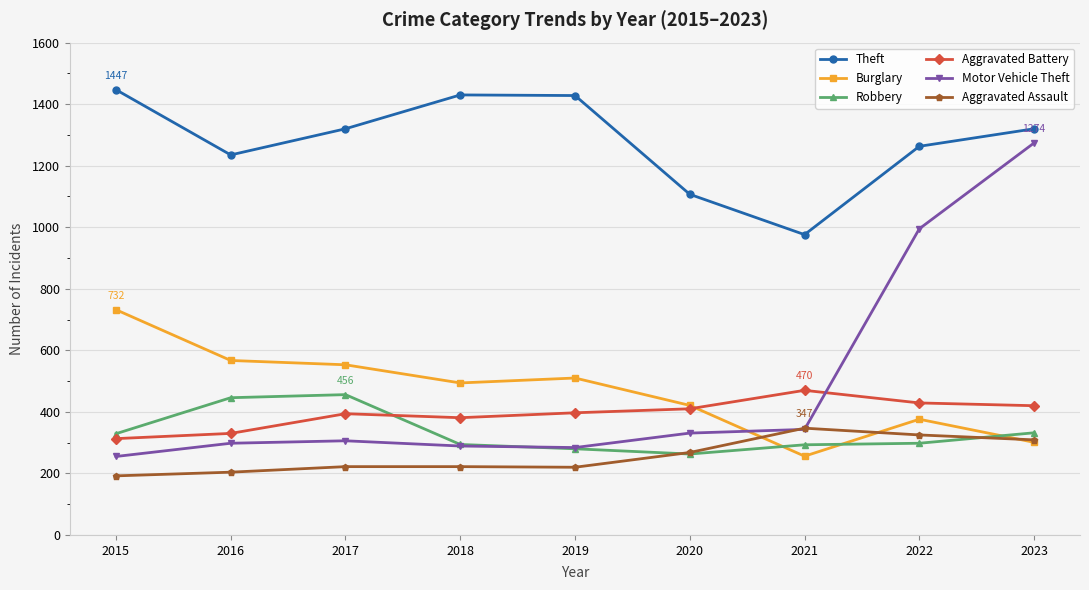

What is the total value across all series at 2018?

3110